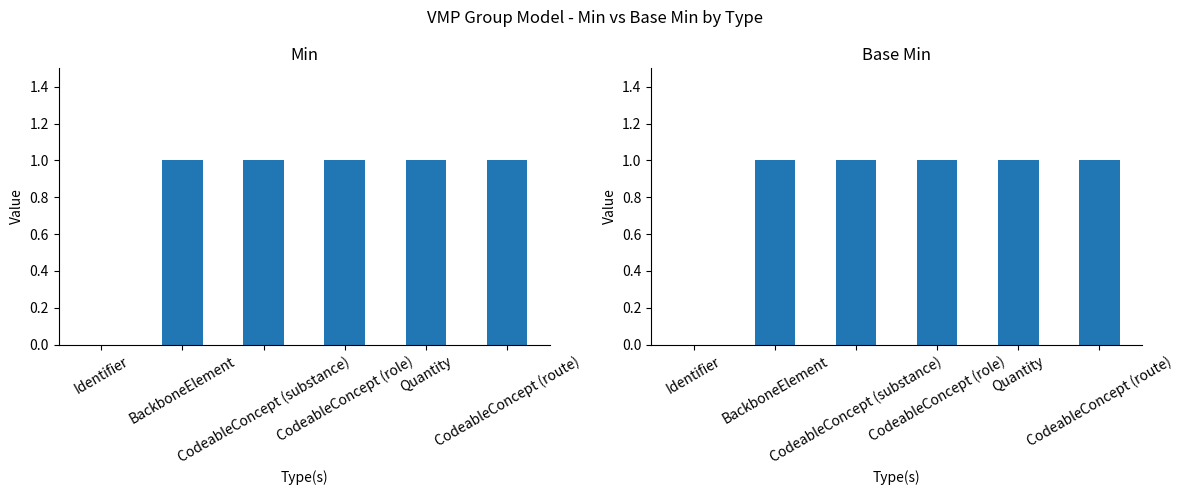

Reading right to left, extract all data points from this chart.

Min: 1	1	1	1	1	0
Base Min: 1	1	1	1	1	0